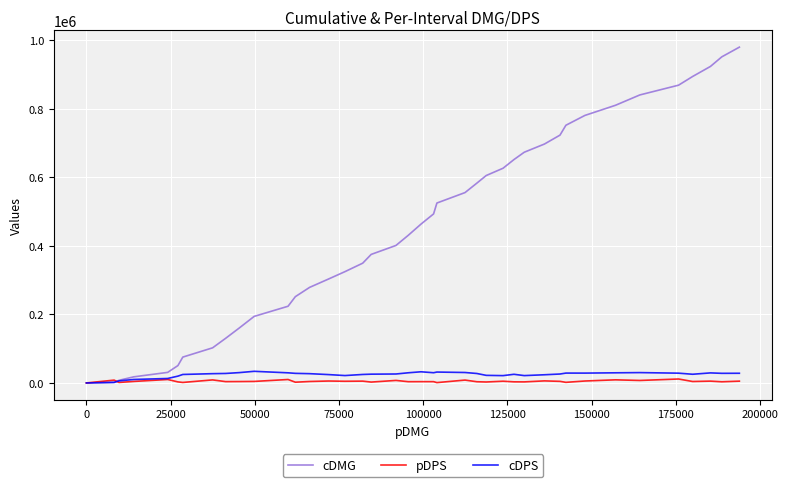

Which series has the largest range (max minus min)?

cDMG